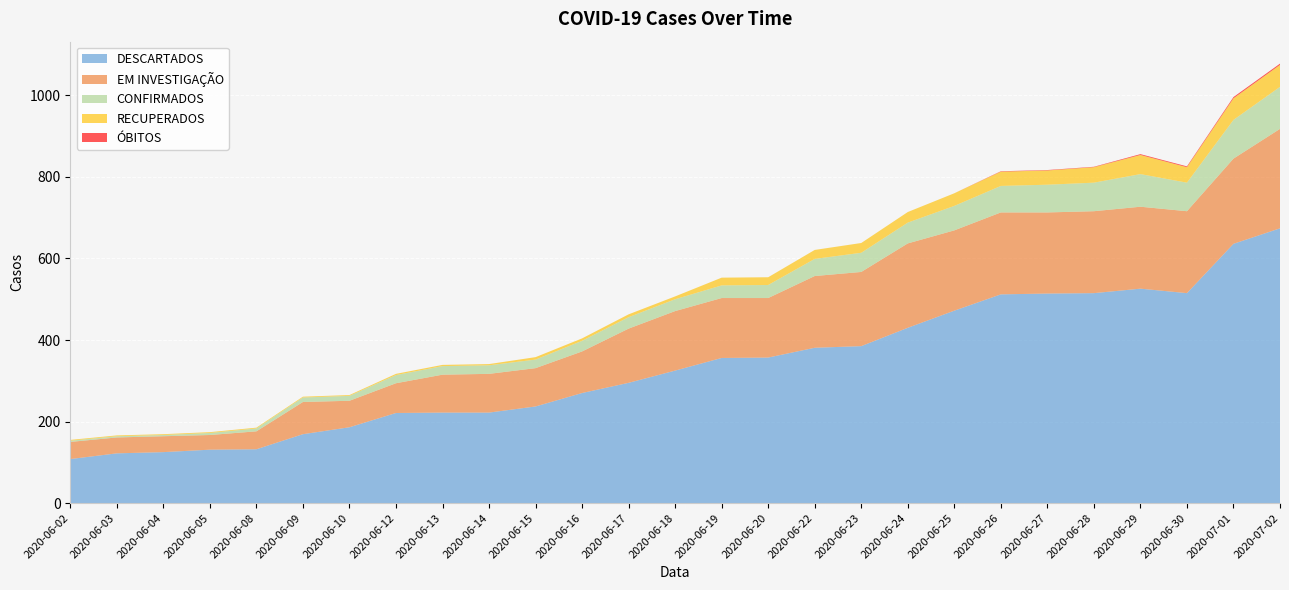

Reading left to right, transcribe all the data shown in this chart.

DESCARTADOS: 108	122	125	131	132	169	186	221	222	222	237	270	295	325	356	357	381	385	430	472	512	514	515	526	515	636	674
EM INVESTIGAÇÃO: 42	39	39	36	44	79	65	73	93	95	94	102	133	146	147	146	176	182	207	197	201	199	201	201	201	209	244
CONFIRMADOS: 3	3	3	5	7	11	12	20	21	21	21	26	28	29	31	32	42	47	51	60	65	68	70	80	70	95	103
RECUPERADOS: 2	2	2	2	2	2	2	3	3	3	6	6	7	7	19	19	22	24	26	31	35	35	38	47	38	53	54
ÓBITOS: 0	0	0	0	0	0	0	0	0	0	0	0	0	0	0	0	0	0	0	0	1	1	1	2	2	3	3